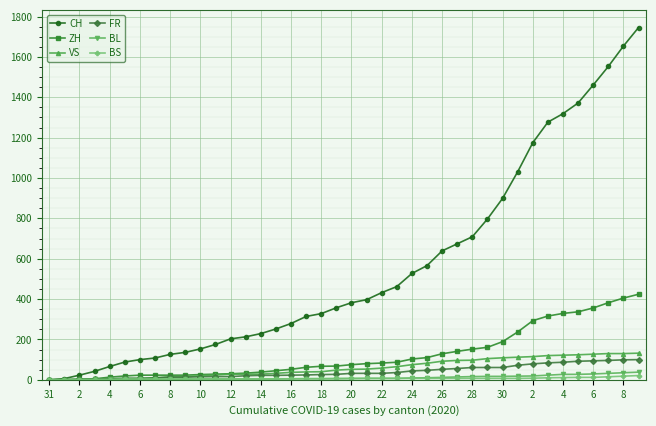

Which series has the largest range (max minus min)?

CH